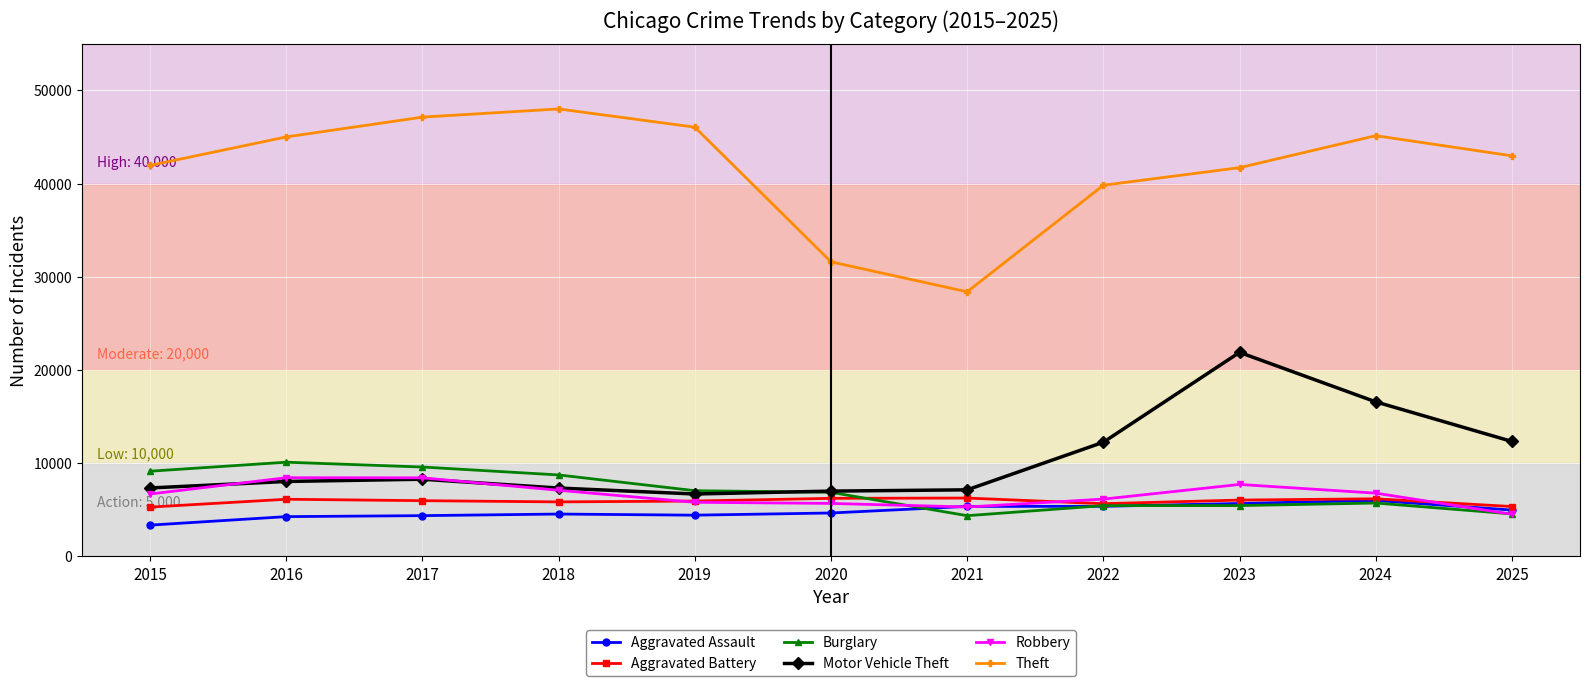

Which series has the largest total across all categories?

Theft